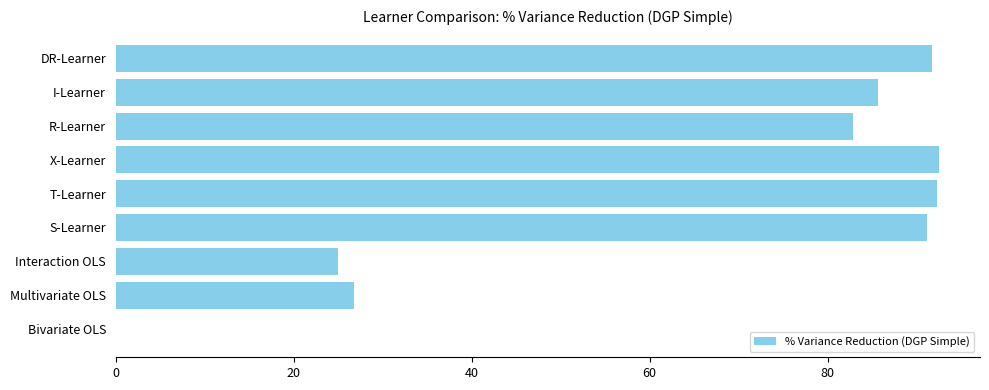

What value does the data have at T-Learner?

92.3